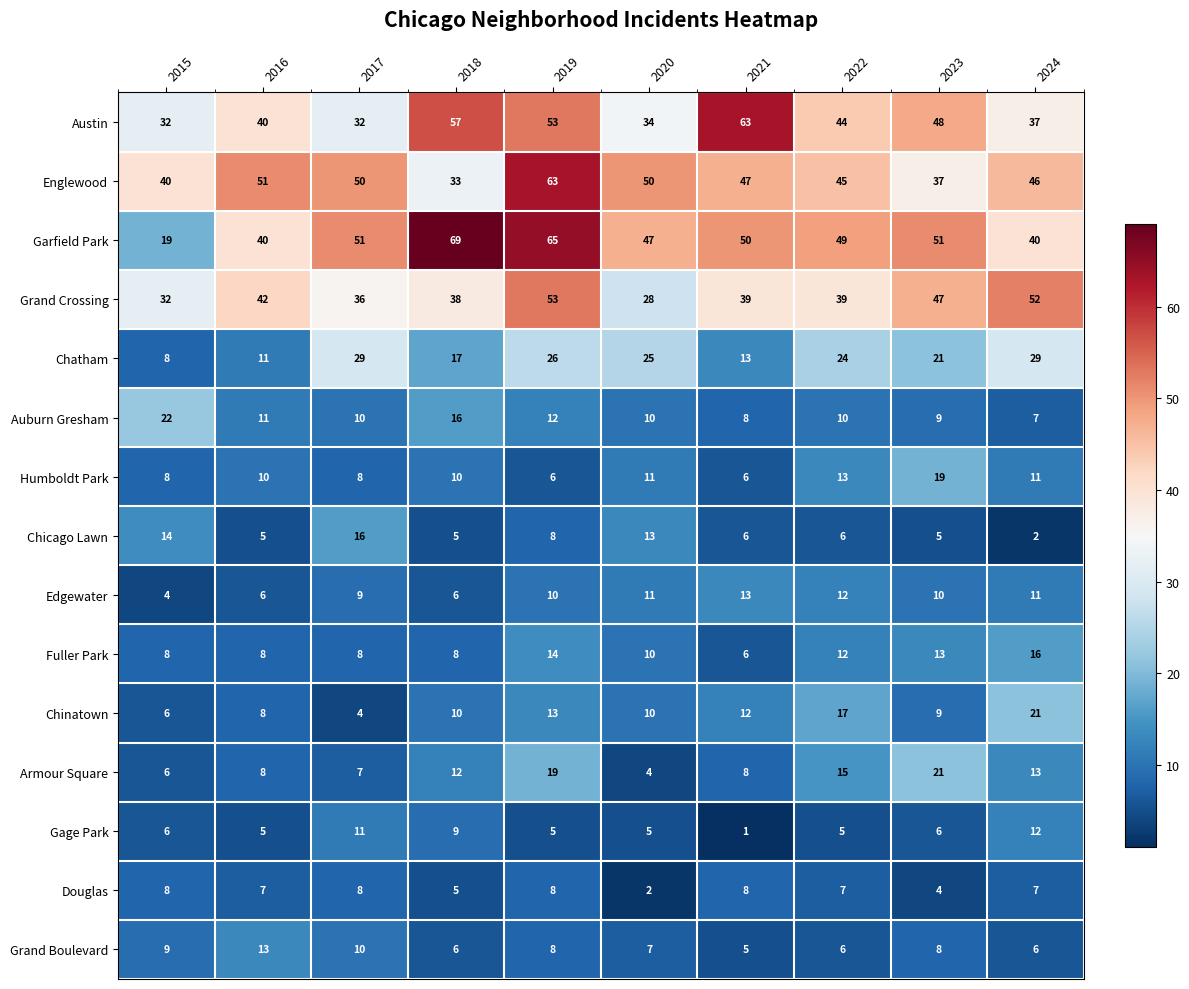

True or false: Humboldt Park has a value of 8 at 2017.

True